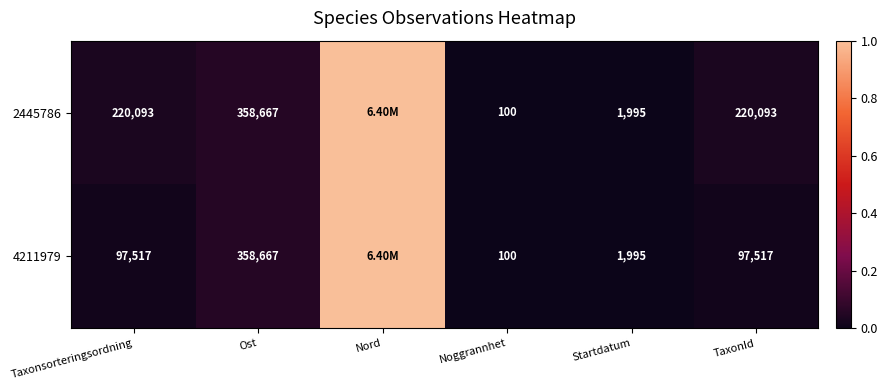

Is the value of 2445786 at Taxonsorteringsordning greater than the value of 4211979 at TaxonId?

Yes